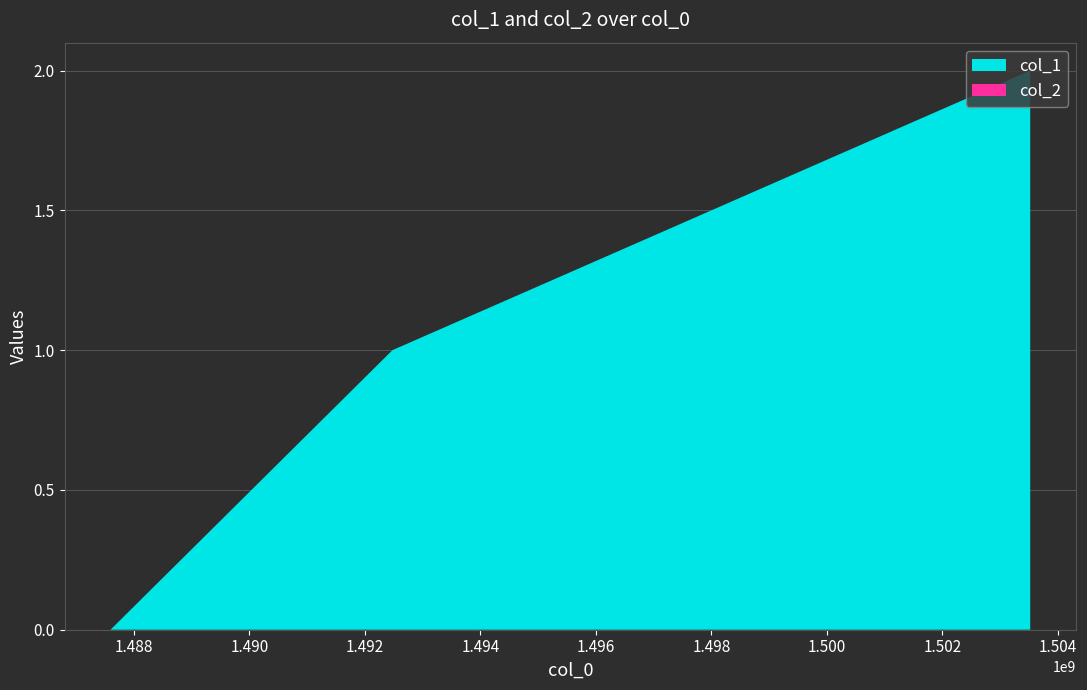

Reading left to right, list all the values displayed in this chart.

col_1: 0	1	2
col_2: 0	0	0